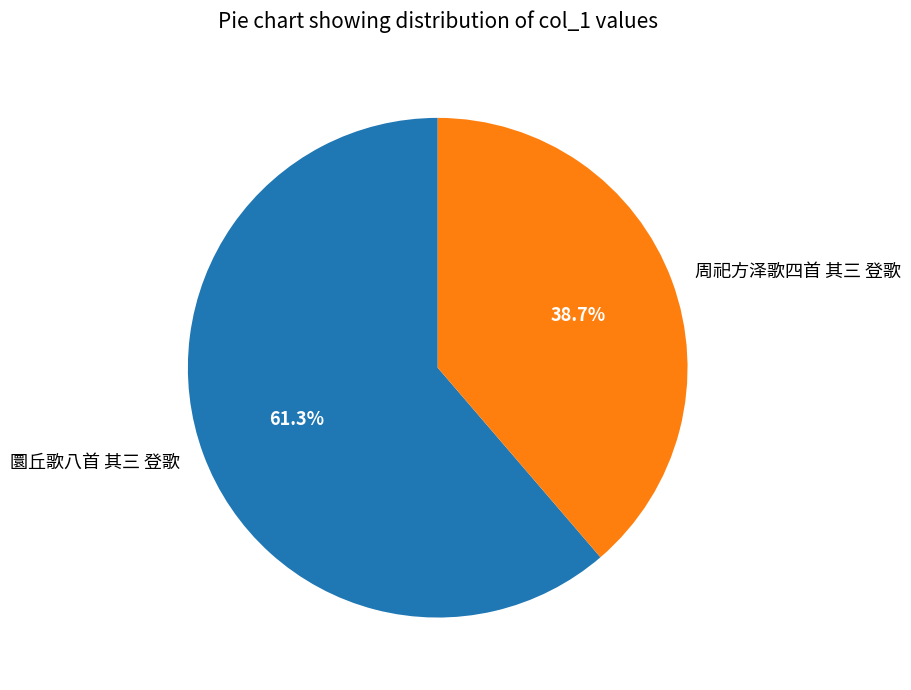

To the nearest percent, what portion does 周祀方泽歌四首 其三 登歌 represent?

39%